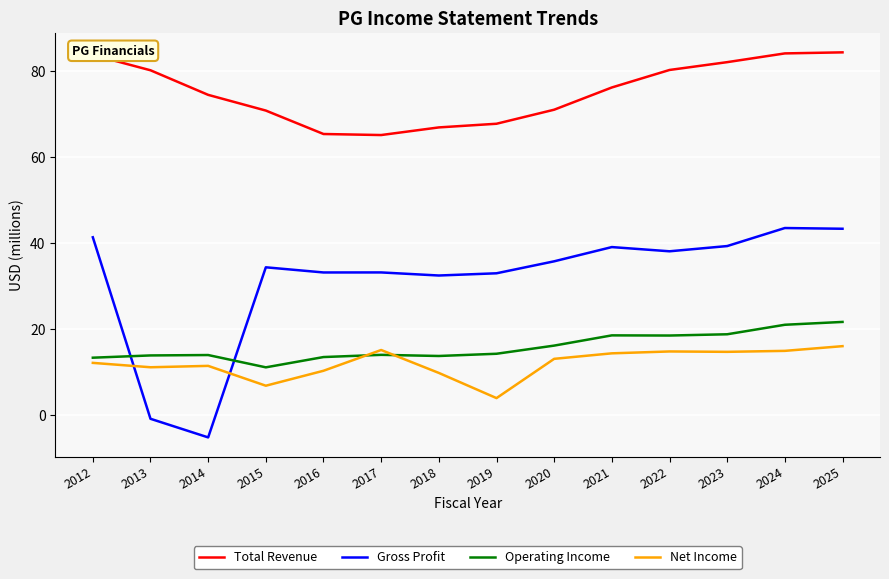

The Total Revenue series shows 71.0 at 2020. True or false?

True